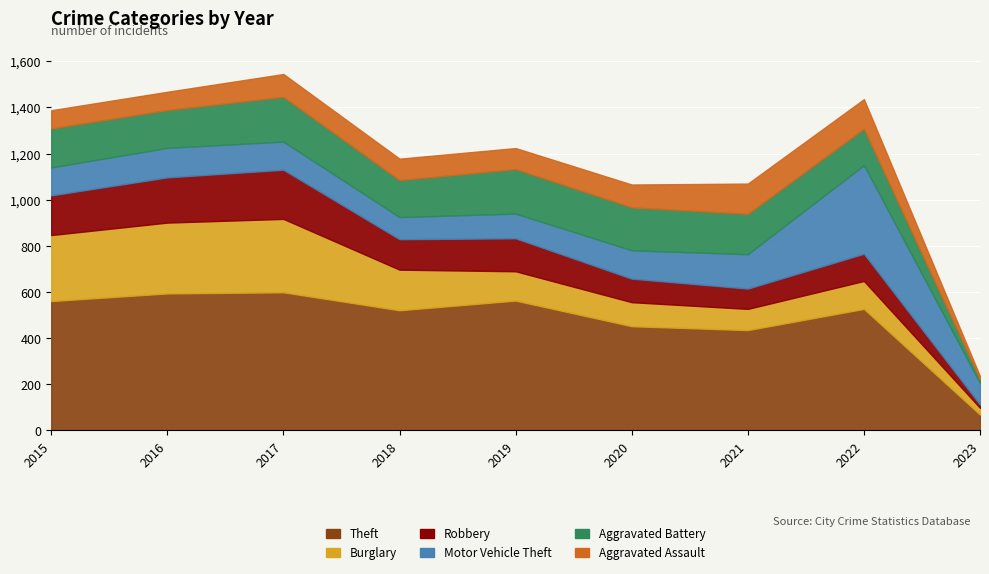

What are all the series names shown in the legend?

Theft, Burglary, Robbery, Motor Vehicle Theft, Aggravated Battery, Aggravated Assault